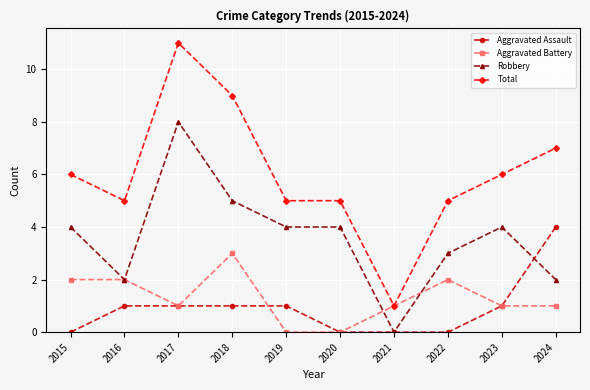

What is the highest value of the Aggravated Battery series?

3